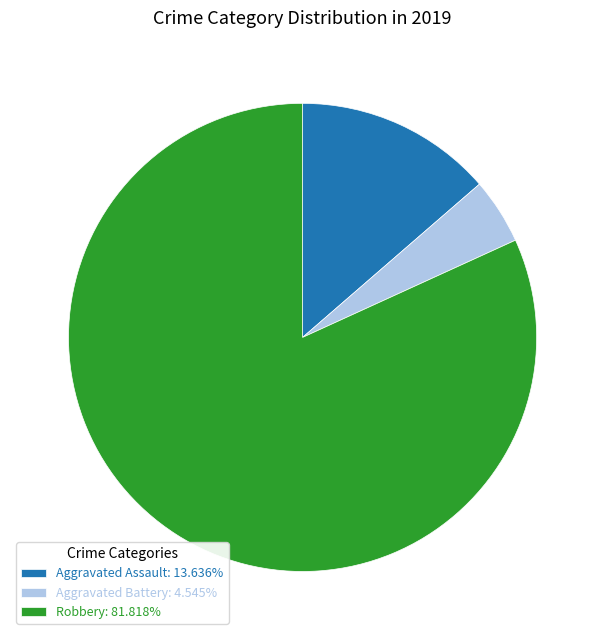

Is Aggravated Battery: 4.545% the majority of the pie?

No